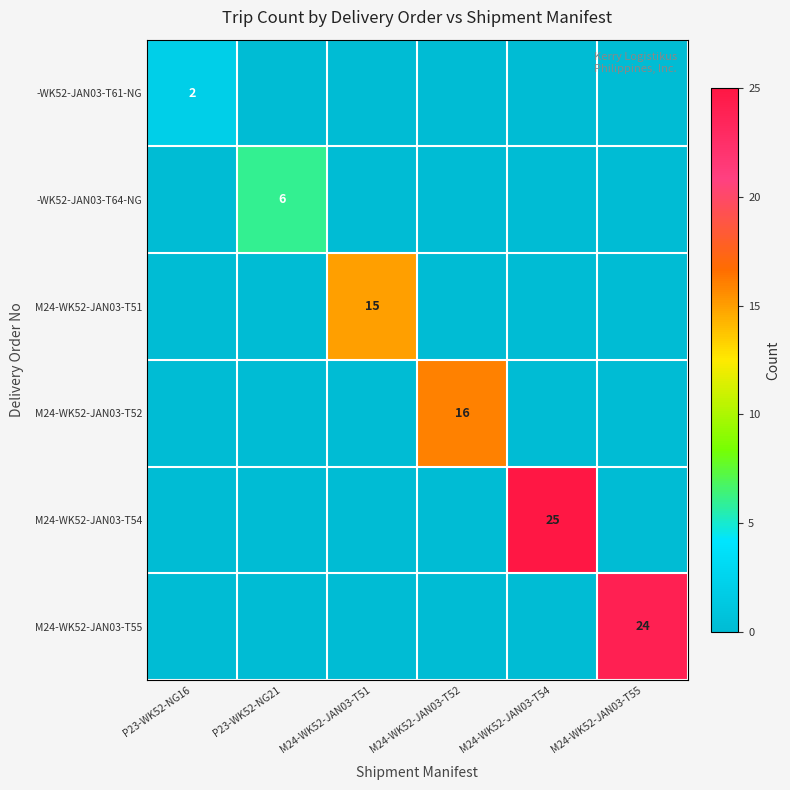

List the series in order of their peak value, highest first.

M24-WK52-JAN03-T54, M24-WK52-JAN03-T55, M24-WK52-JAN03-T52, M24-WK52-JAN03-T51, -WK52-JAN03-T64-NG, -WK52-JAN03-T61-NG